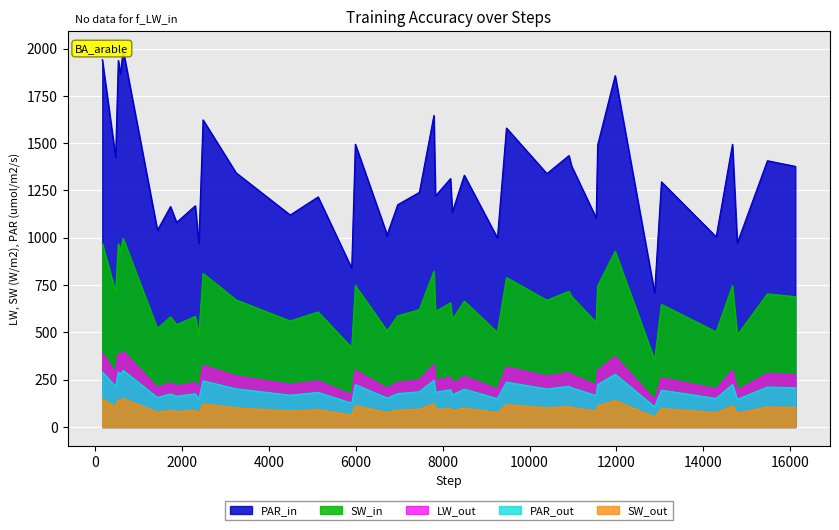

Count the number of values greater than 1312.

20